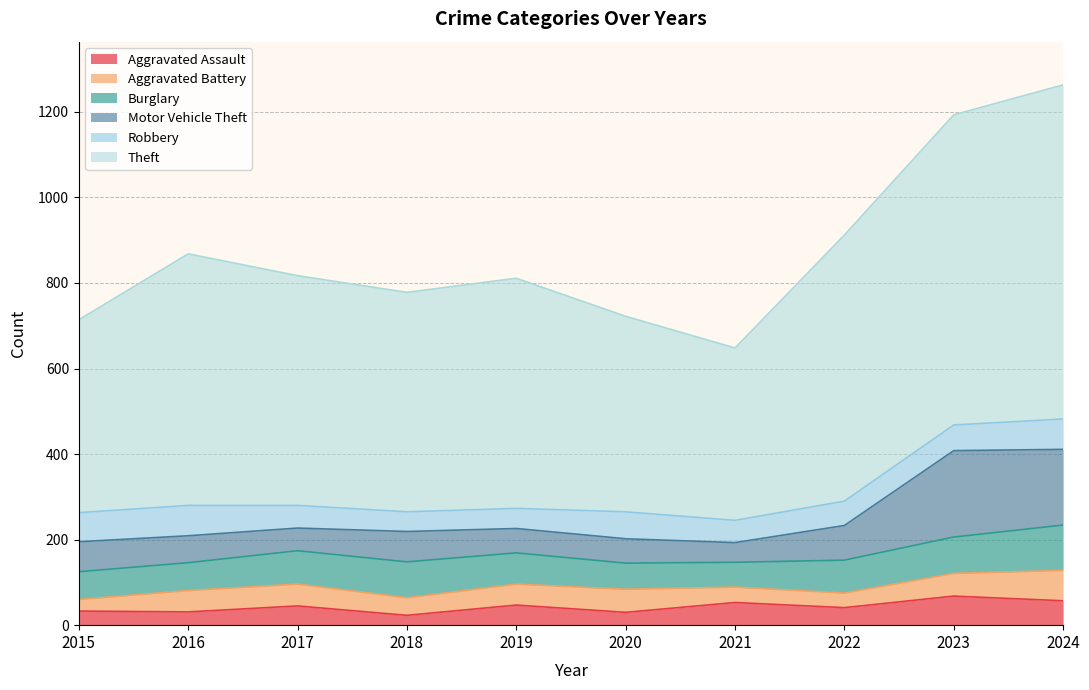

The Theft series shows 351 at 2017. True or false?

False